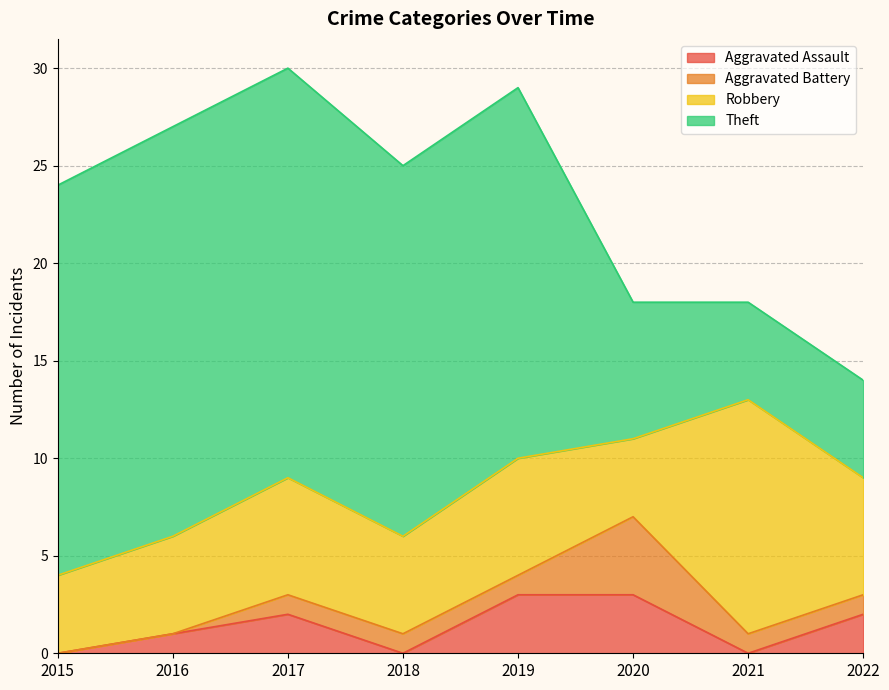

List the labels in order of Robbery value, largest first.

2021, 2017, 2019, 2022, 2016, 2018, 2015, 2020